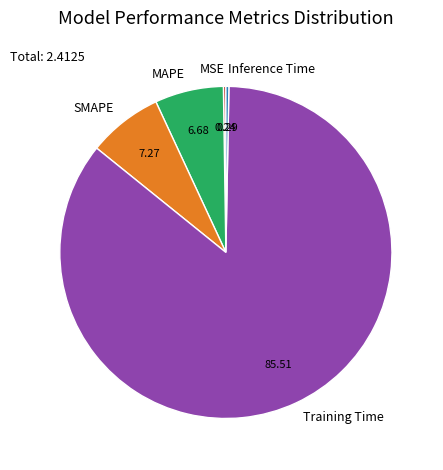

Which category has the biggest portion of the pie?

Training Time